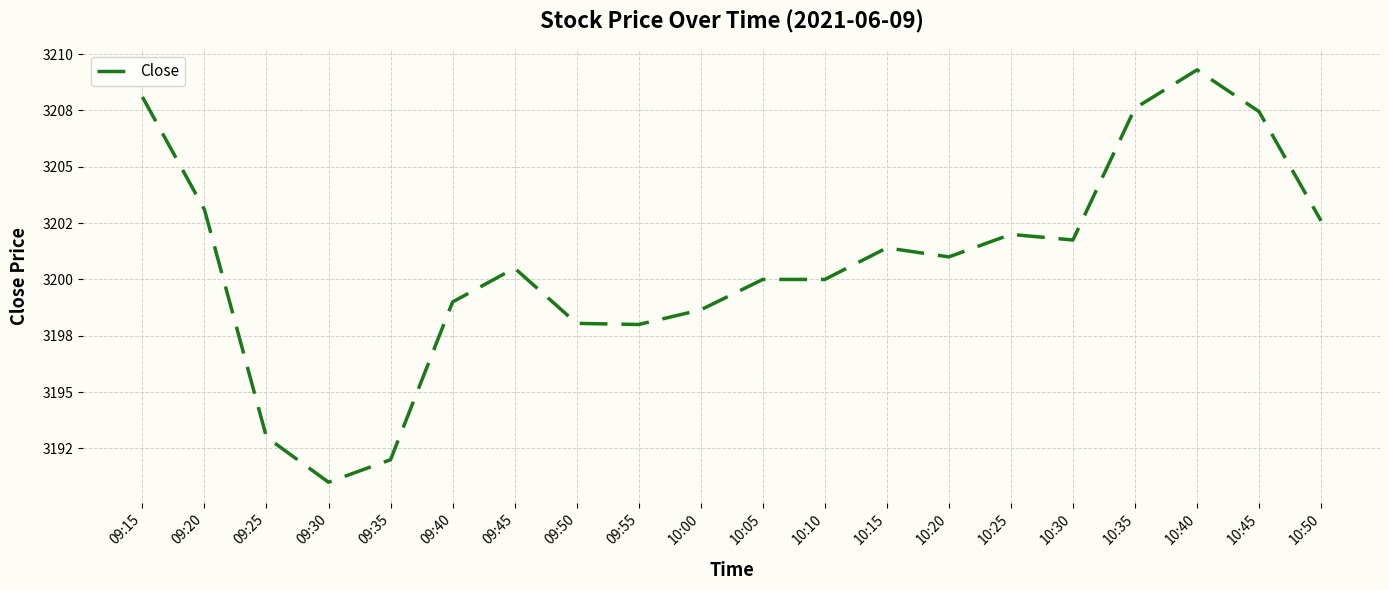

Is this an area chart (filled region under the line)?

No